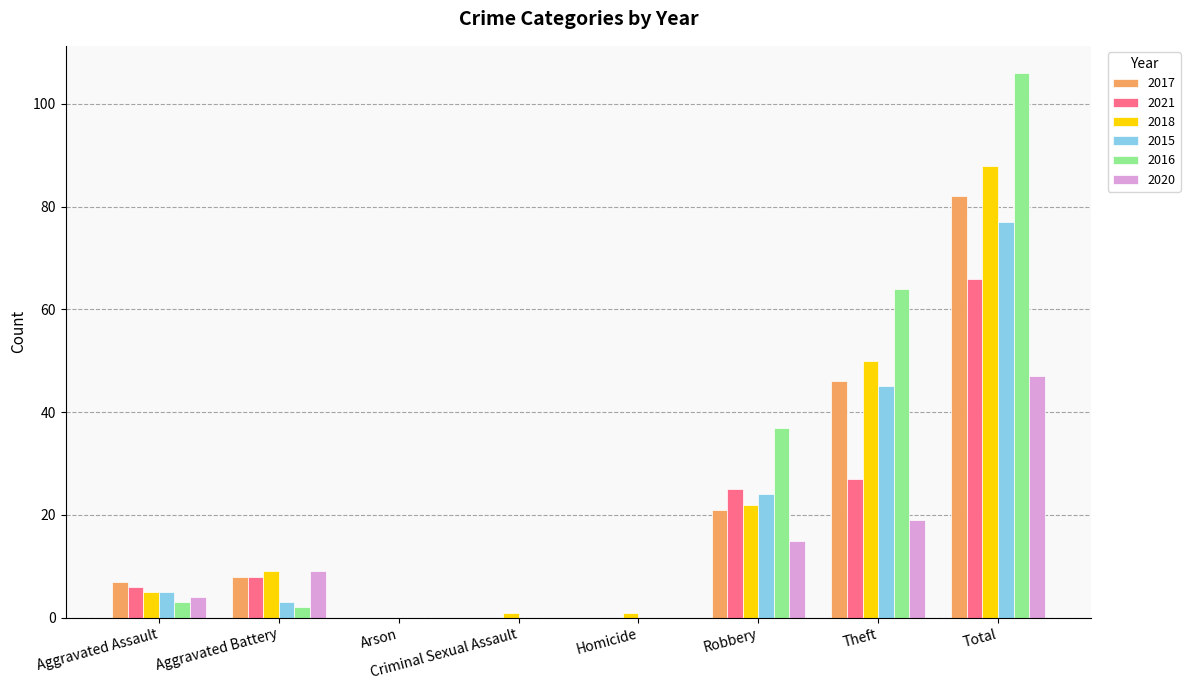

Is it true that 2017 equals 2 at Aggravated Assault?

False